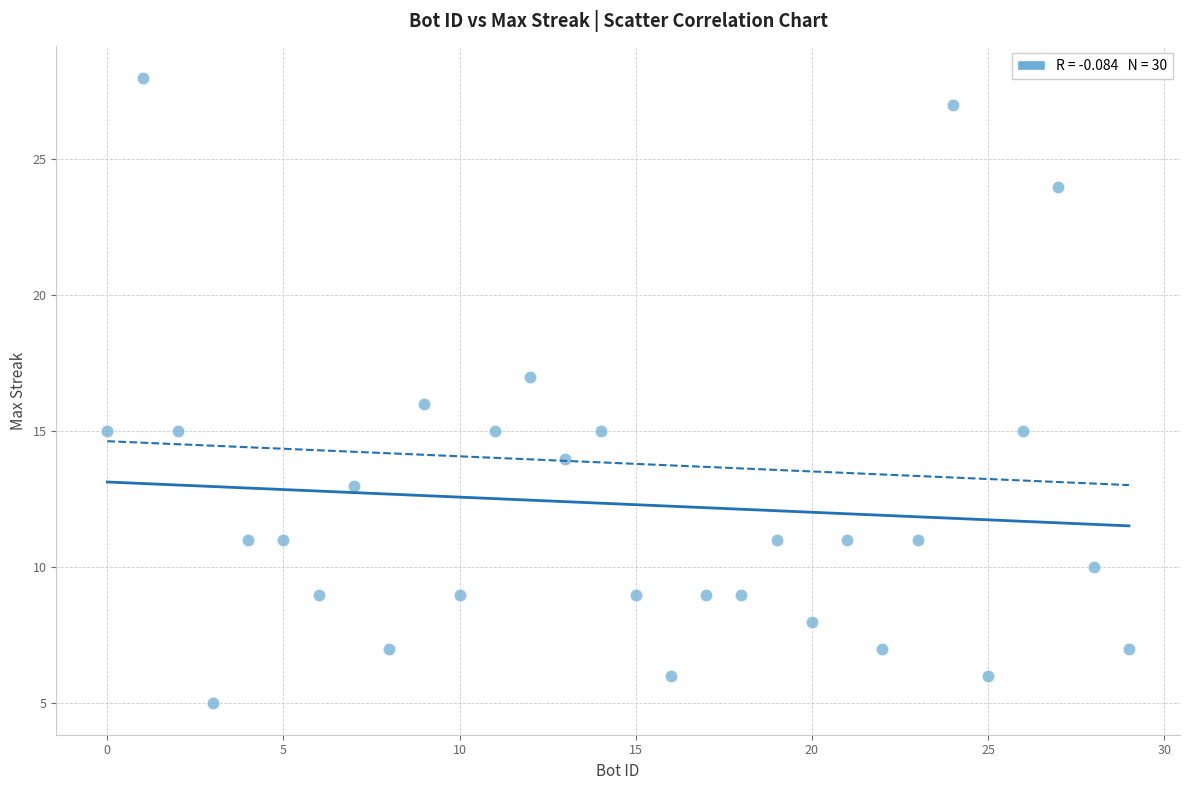

What is the range of Y values (max minus min)?

23